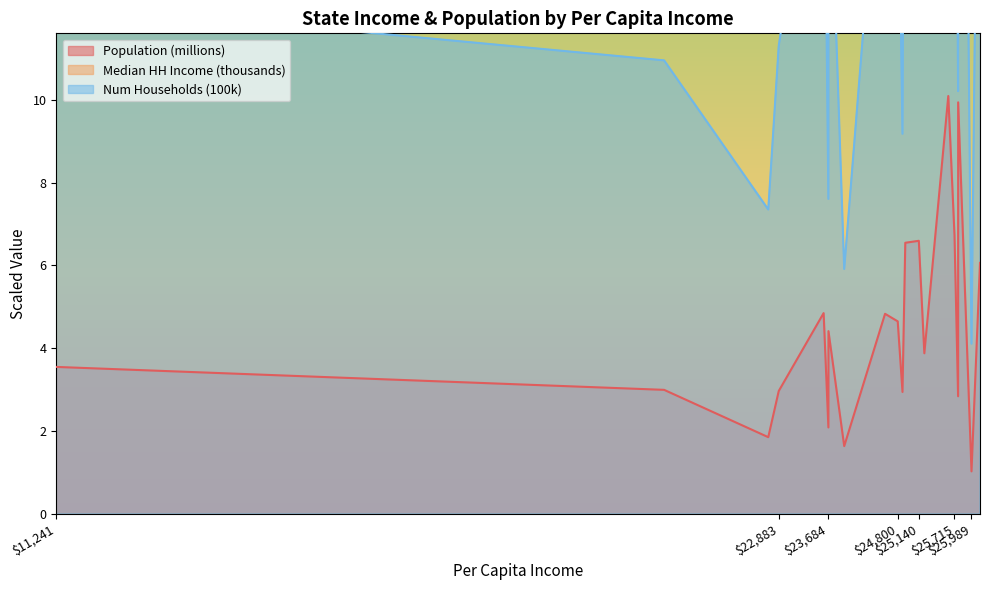

At which category is the sum across all series the highest?

25615